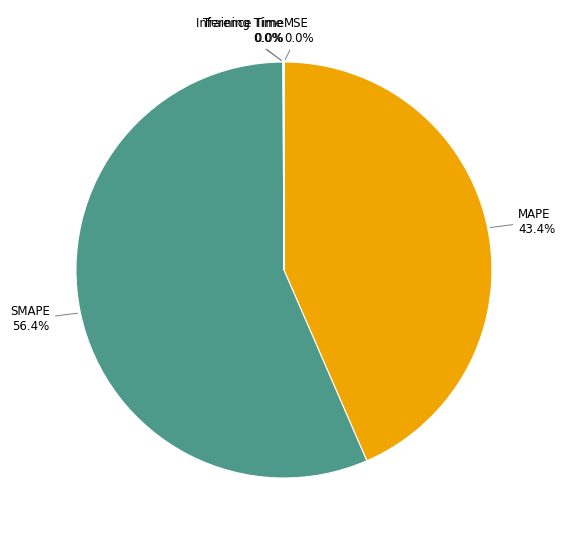

Which category has the biggest portion of the pie?

SMAPE